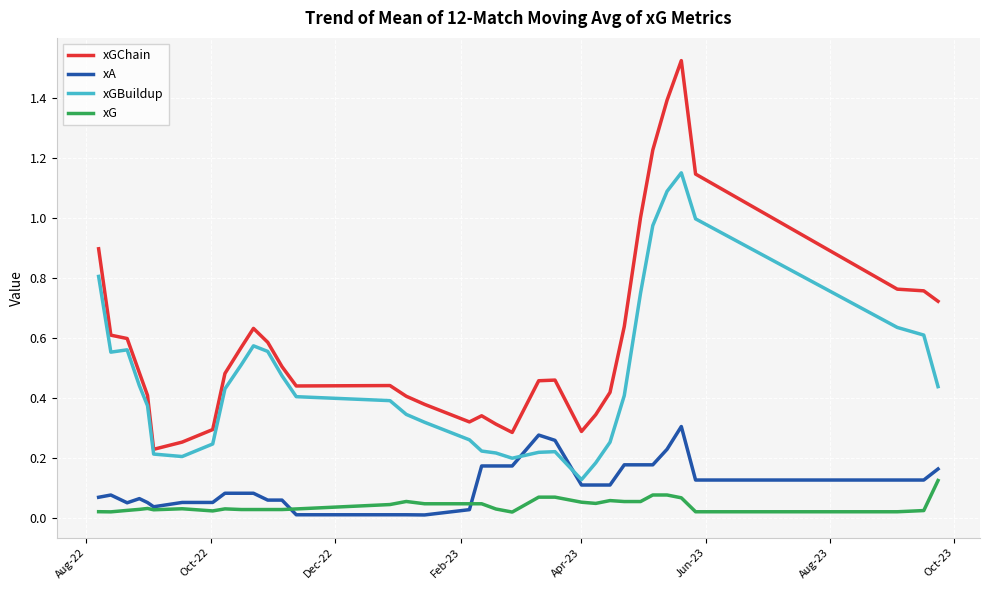

True or false: xG and xGBuildup cross at least once.

False